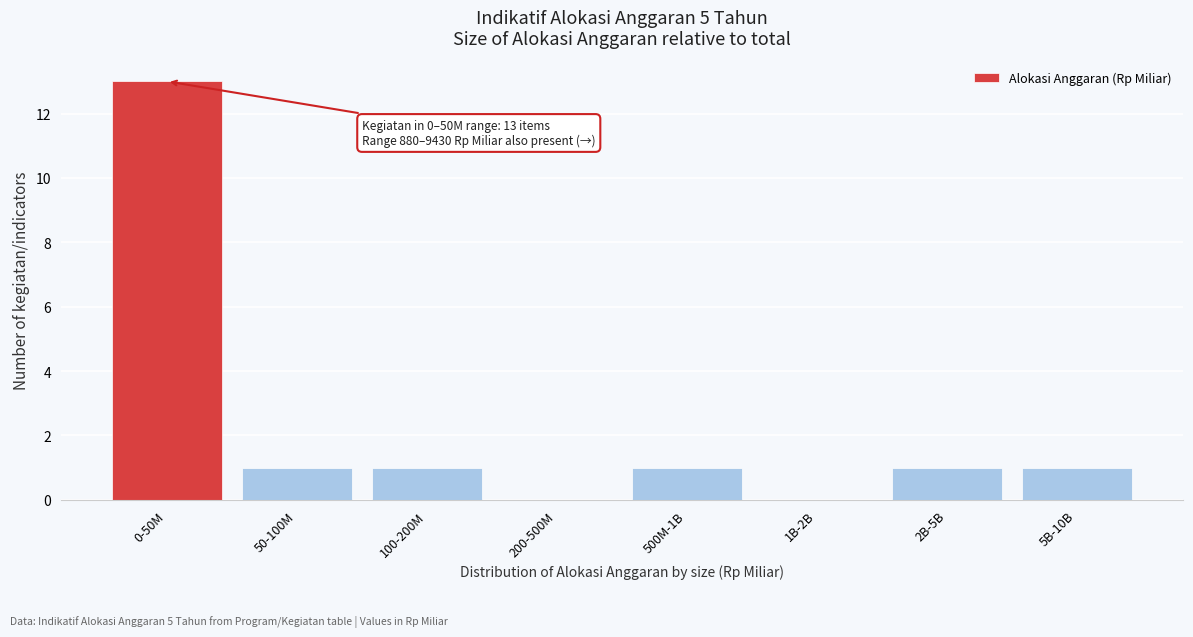

Reading right to left, what are all the values shown in this chart?

5B-10B=1	2B-5B=1	1B-2B=0	500M-1B=1	200-500M=0	100-200M=1	50-100M=1	0-50M=13